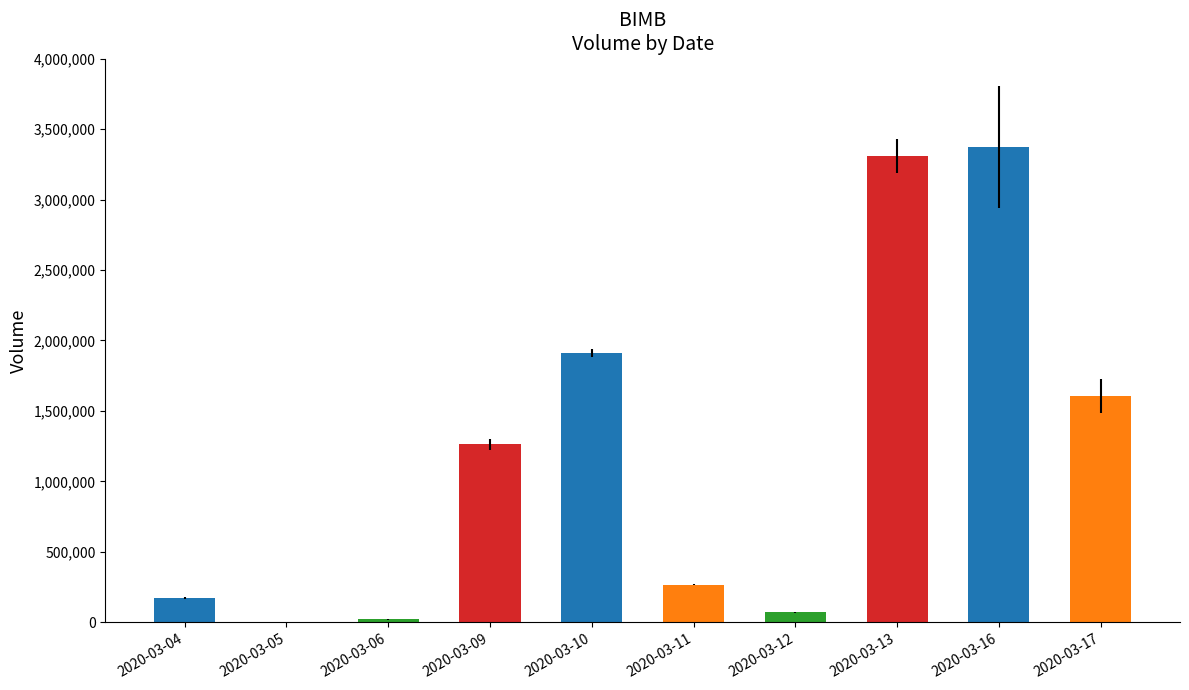

What is the approximate value at 2020-03-09, to the nearest 50?

1262400